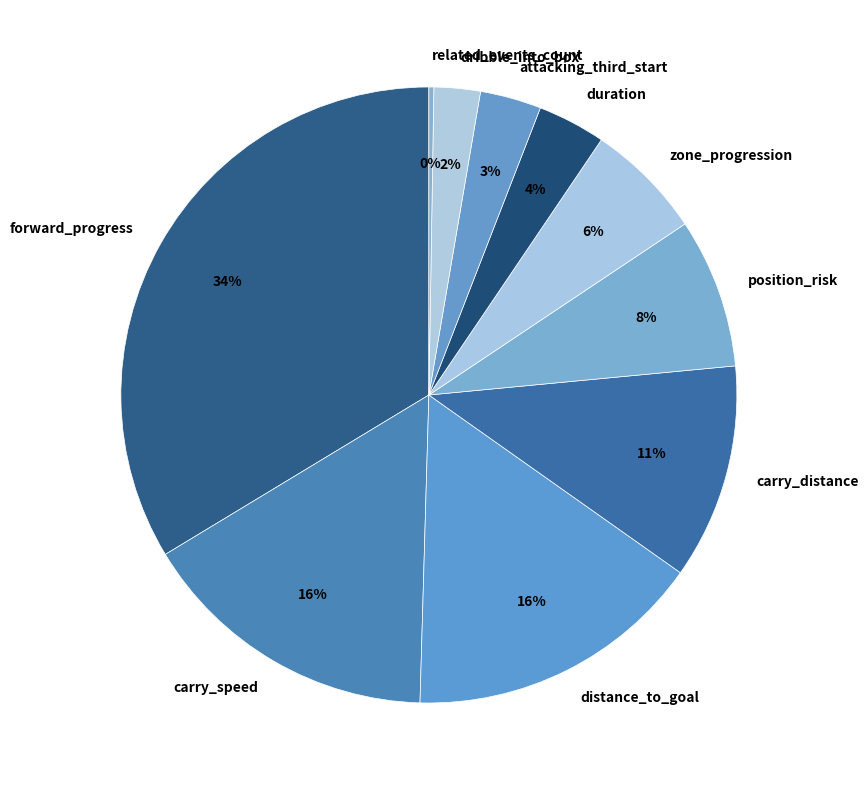

What is the largest slice in the pie chart?

forward_progress